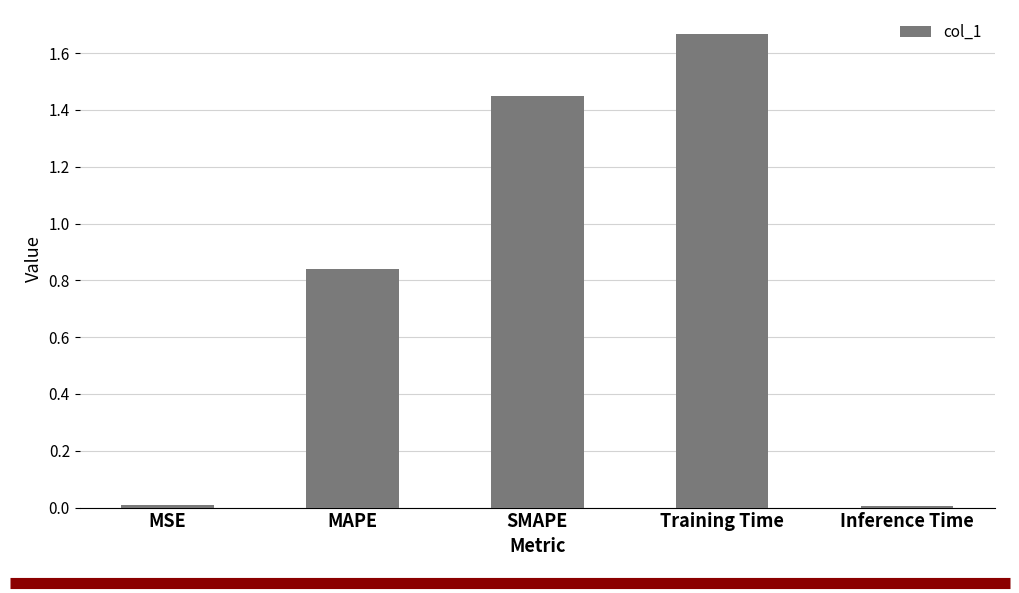

What is the difference between the second highest and minimum values?

1.4